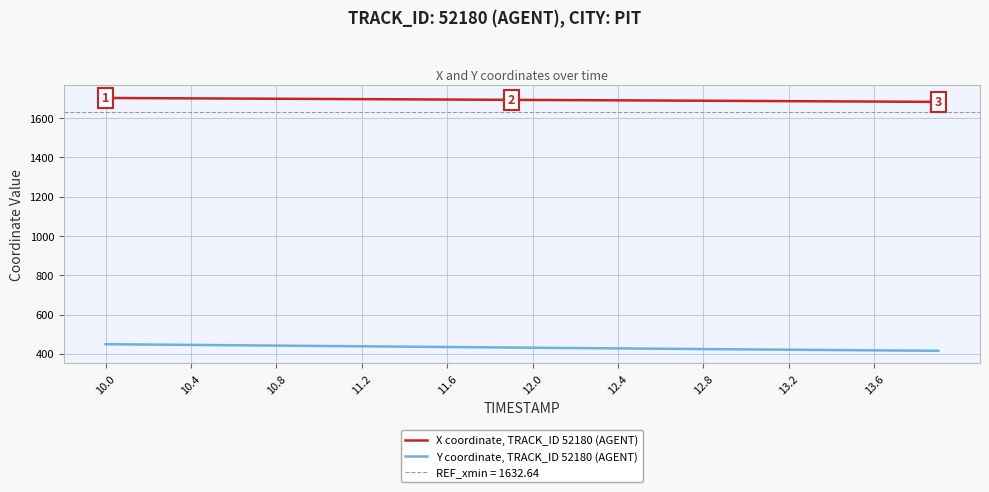

Rank the series by their maximum value, from highest to lowest.

X coordinate, TRACK_ID 52180 (AGENT), Y coordinate, TRACK_ID 52180 (AGENT)